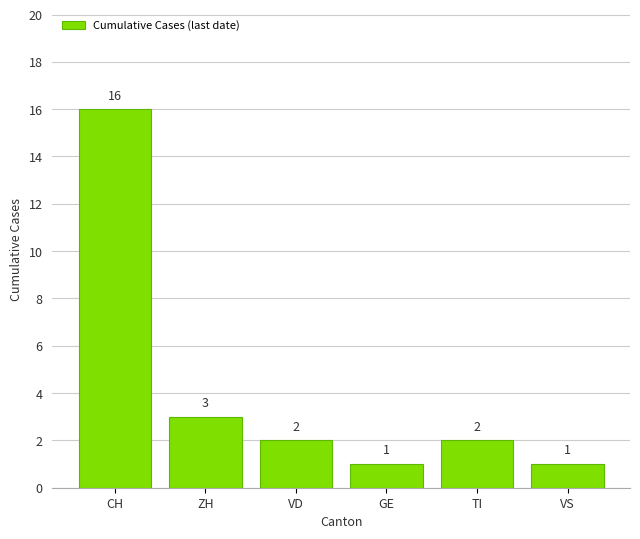

What is the change in value from VD to VS?

-1